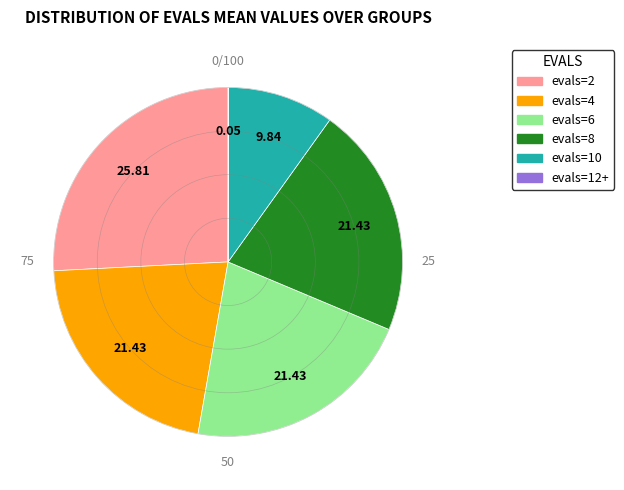

Does evals=2 represent more than half of the total?

No